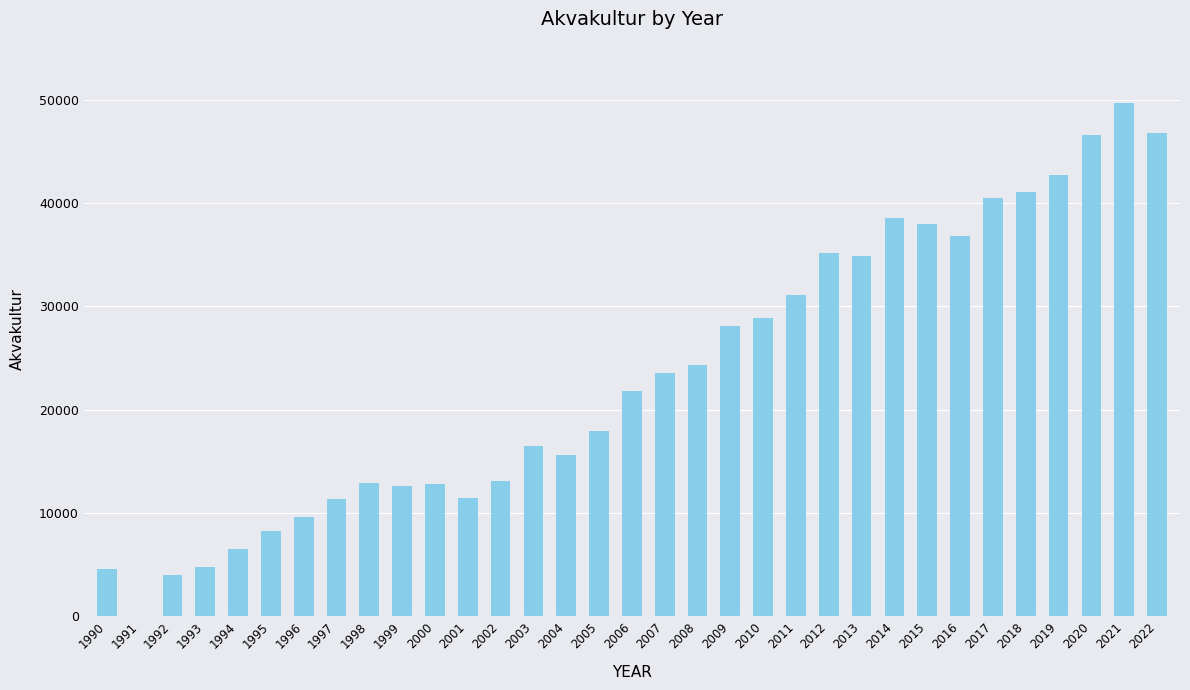

Count the number of data series in this chart.

1